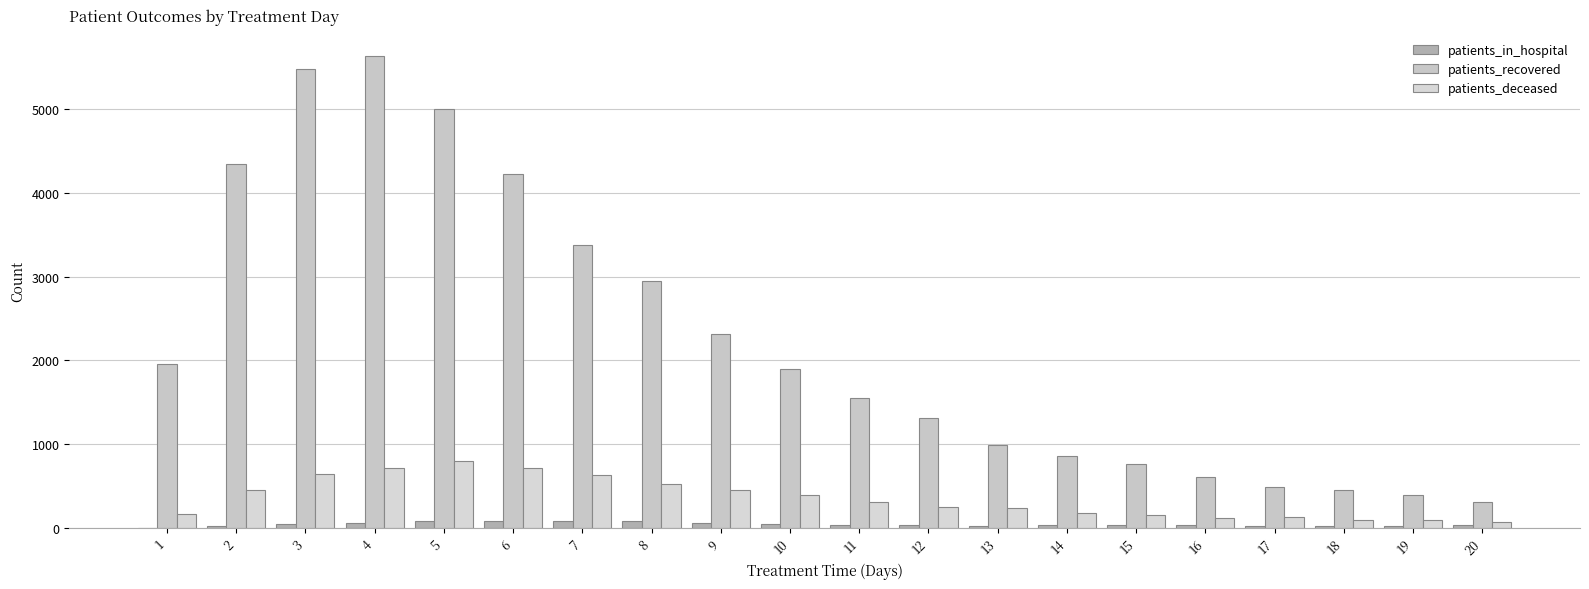

The value of patients_in_hospital at 16 is 6. True or false?

False